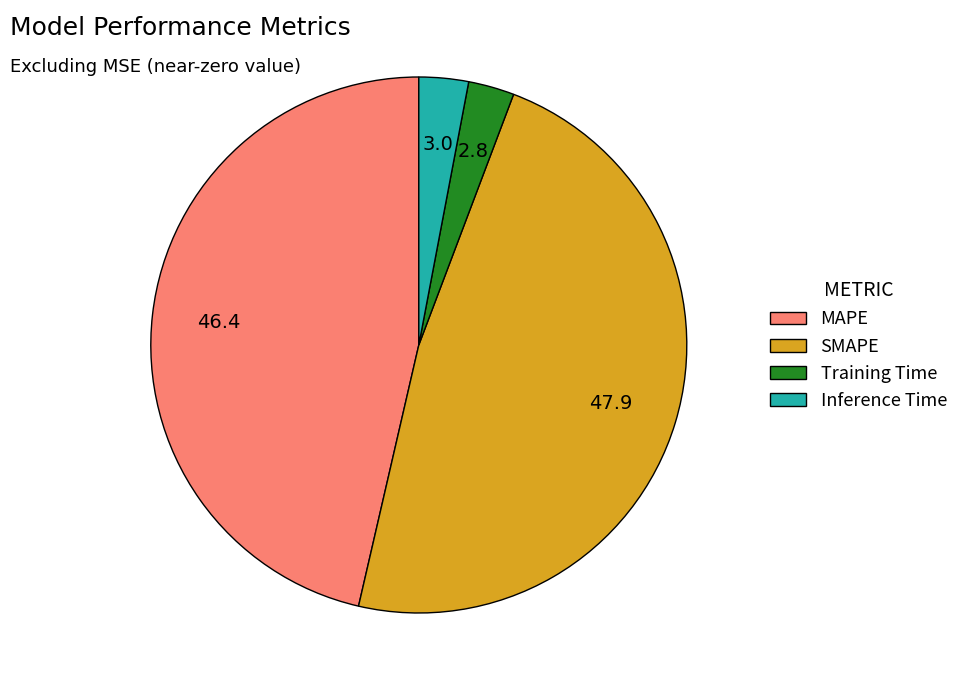

Is it true that MAPE is 46% of the pie?

True